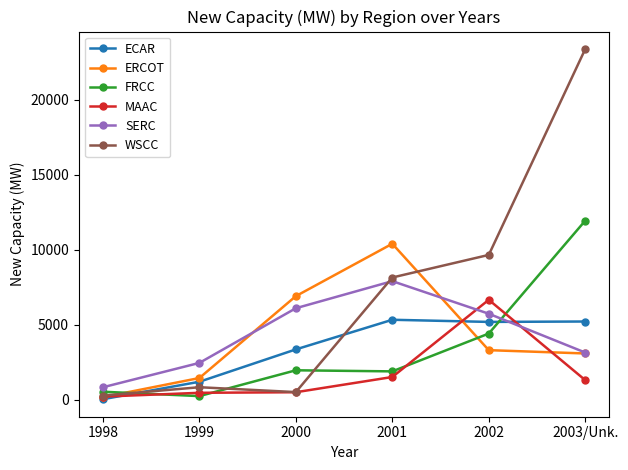

Which category has the highest value across all series?

2003/Unk.